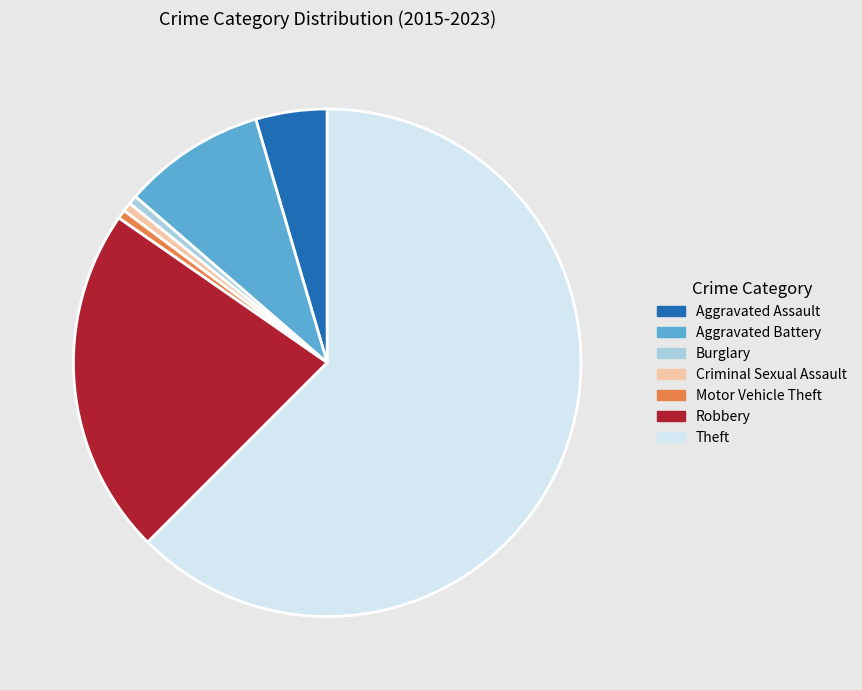

True or false: Criminal Sexual Assault accounts for 1% of the total.

True